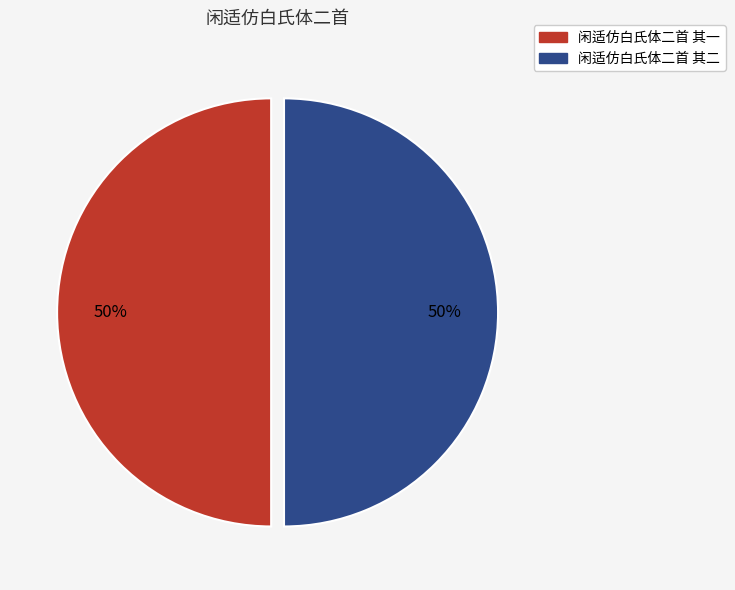

How many segments does this pie chart have?

2